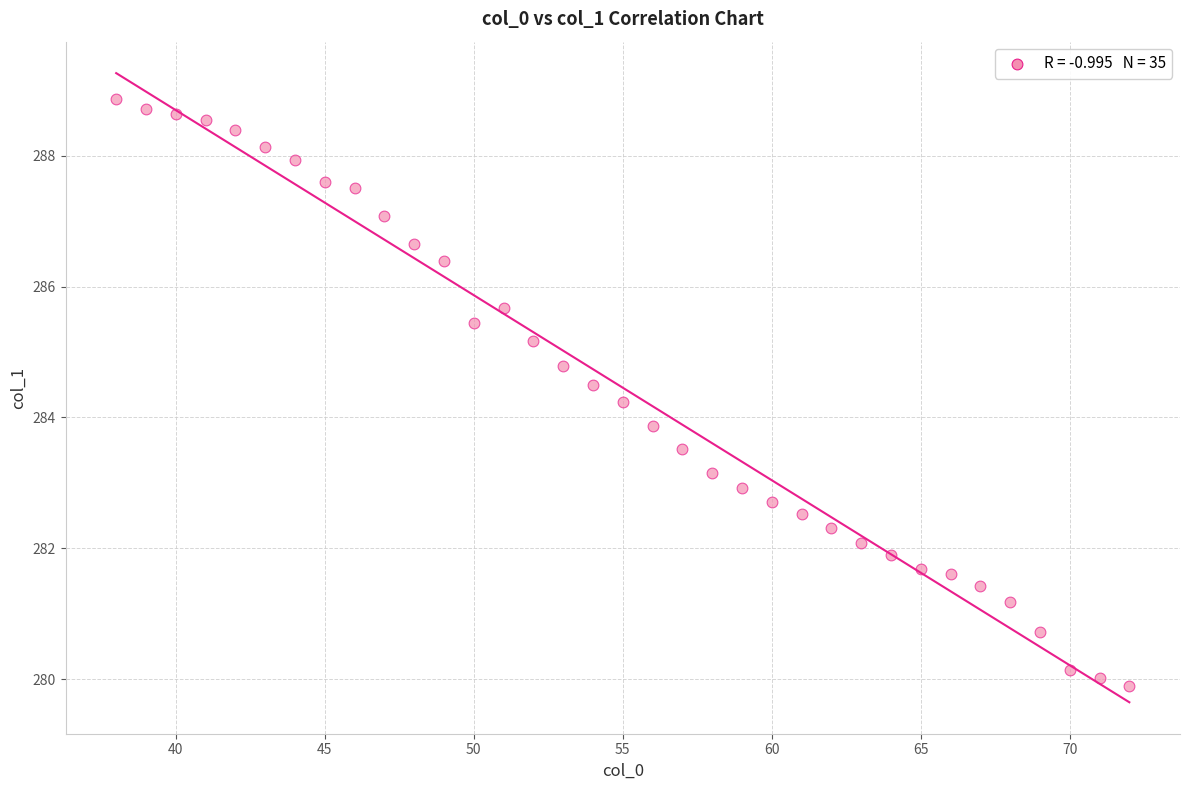

What is the range of Y values (max minus min)?

9.0